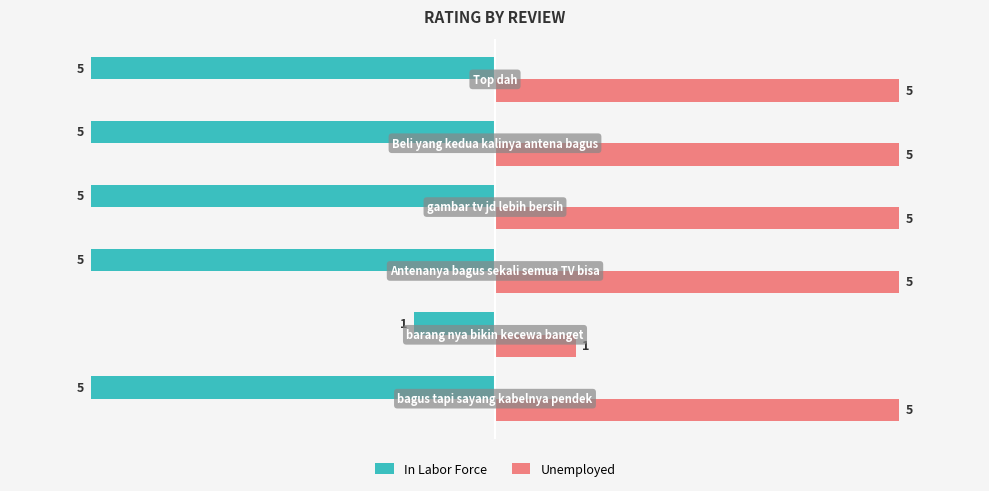

Which series has the largest total across all categories?

Unemployed